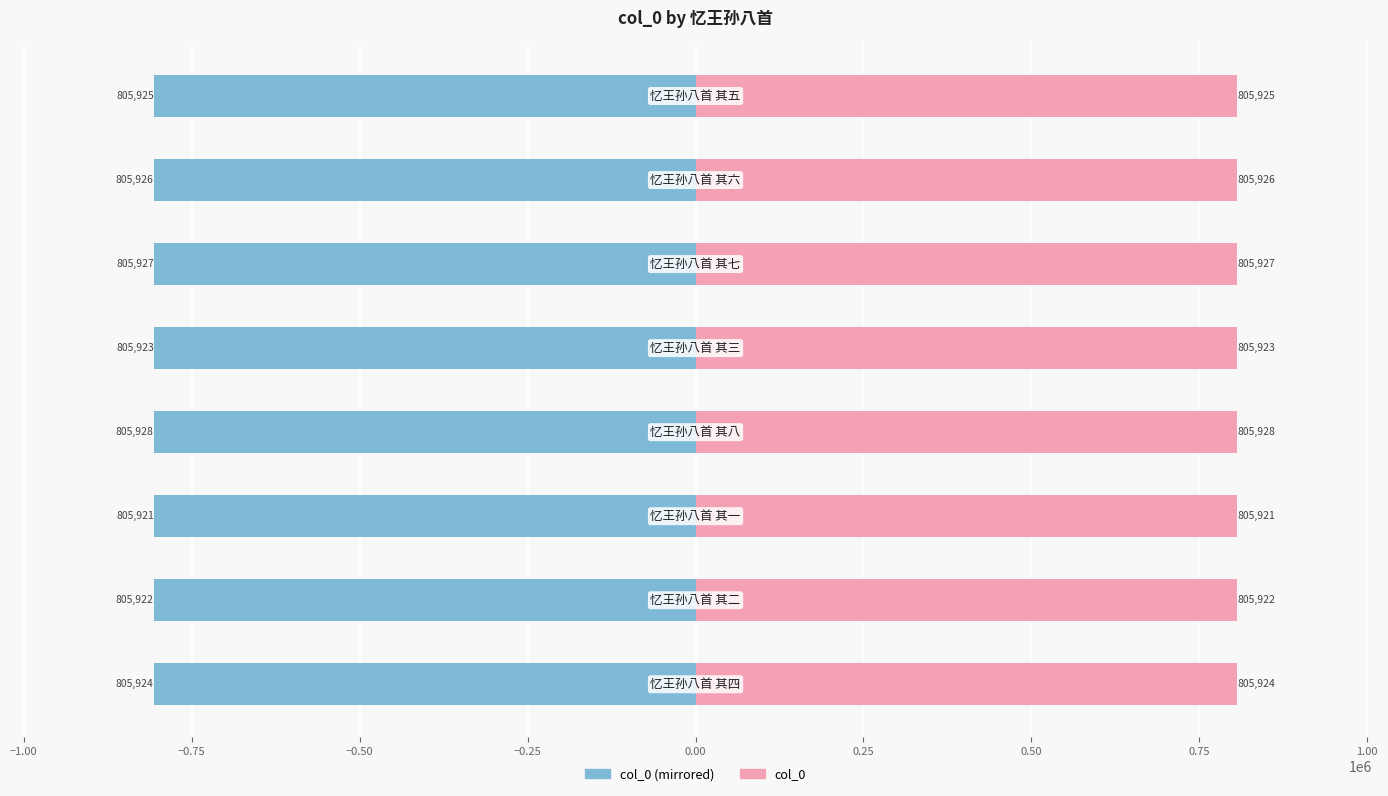

Reading left to right, list all the values displayed in this chart.

col_0 (left): −1.25=-805924	−1.00=-805922	−0.75=-805921	−0.50=-805928	−0.25=-805923	0.00=-805927	0.25=-805926	0.50=-805925
col_0 (right): −1.25=805924	−1.00=805922	−0.75=805921	−0.50=805928	−0.25=805923	0.00=805927	0.25=805926	0.50=805925